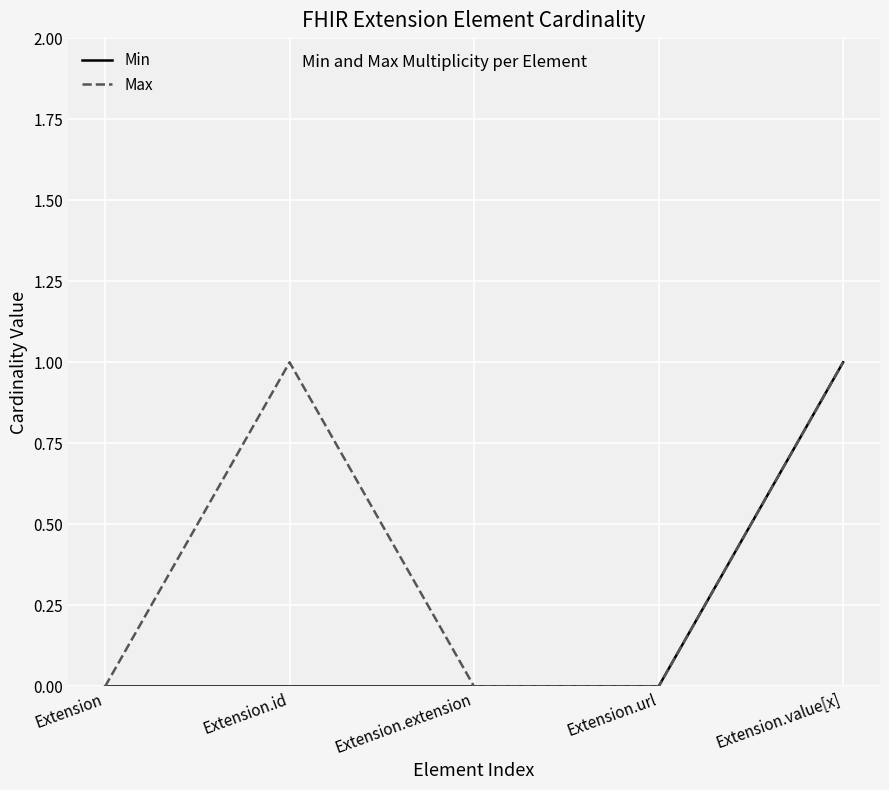

True or false: Max has a value of 0 at Extension.url.

True